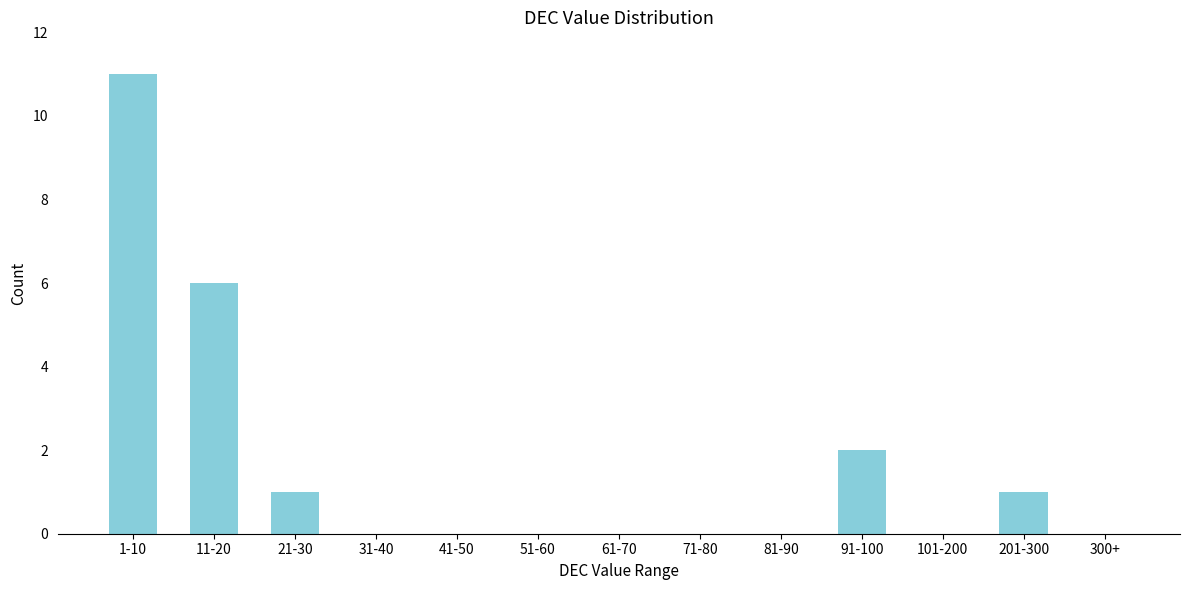

Reading left to right, list all the values displayed in this chart.

1-10=11	11-20=6	21-30=1	31-40=0	41-50=0	51-60=0	61-70=0	71-80=0	81-90=0	91-100=2	101-200=0	201-300=1	300+=0